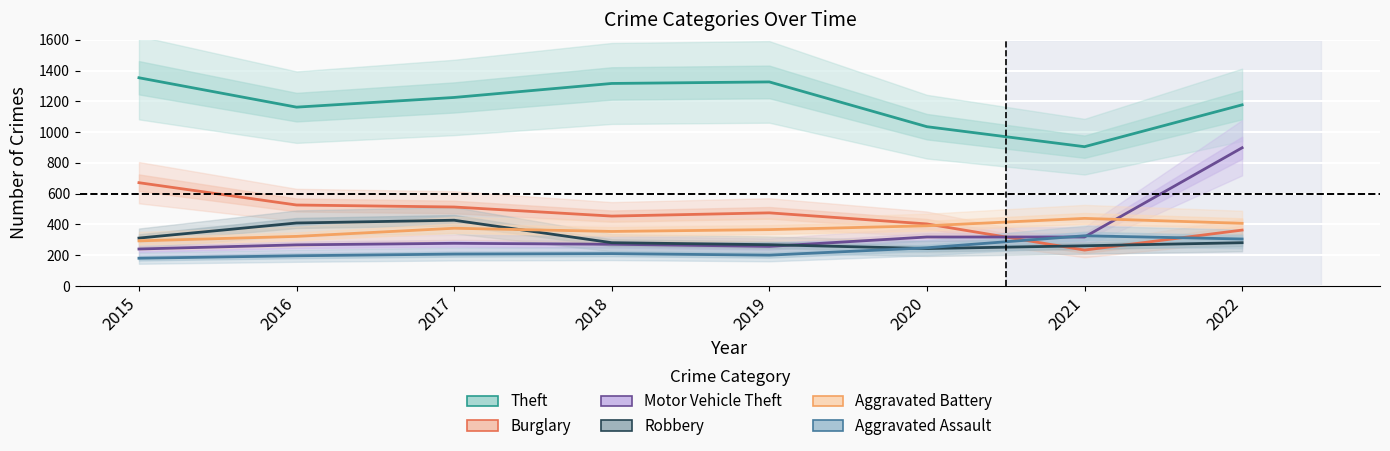

What is the lowest value of the Motor Vehicle Theft series?

240